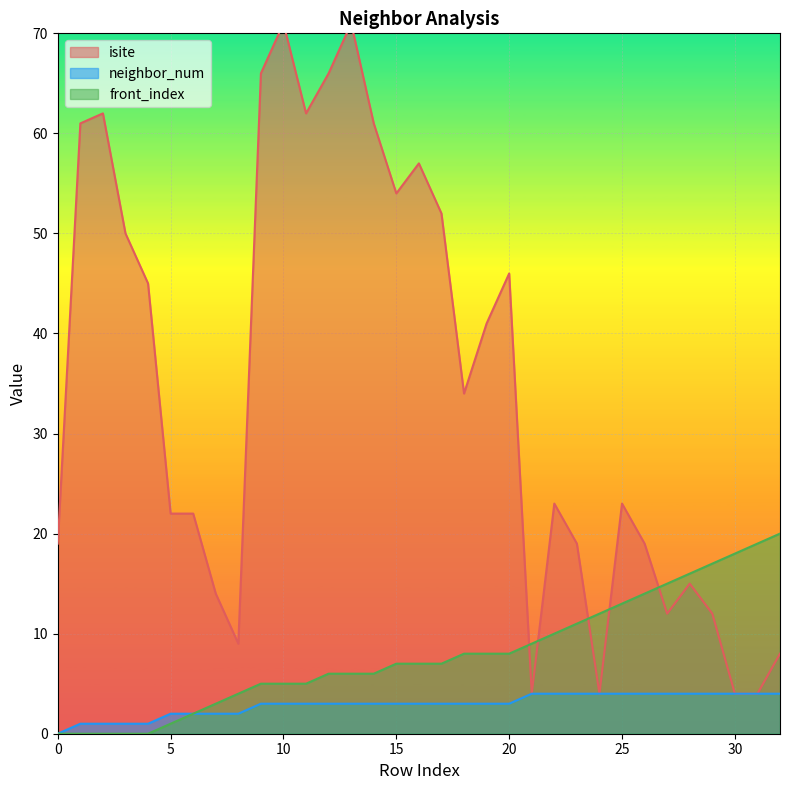

What is the average value of the neighbor_num series?

3